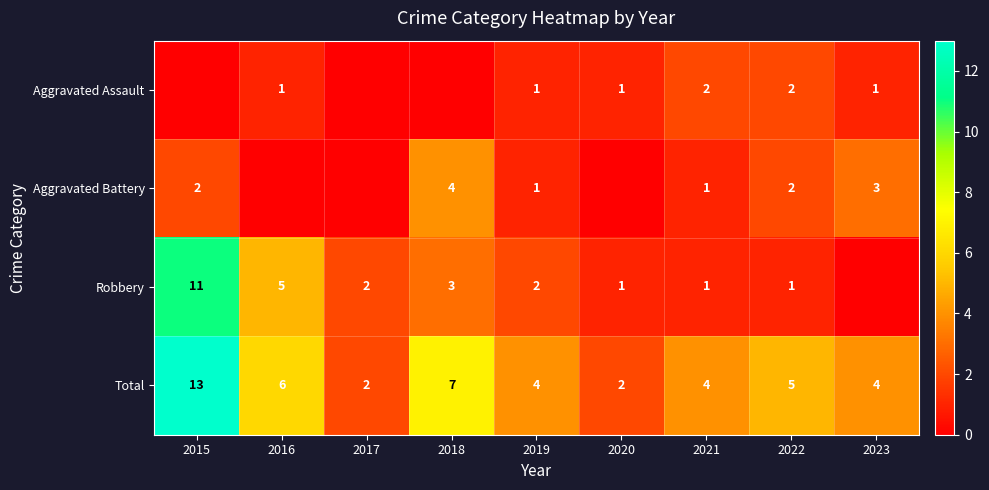

What is the spread (max minus min) of values at 2021?

3